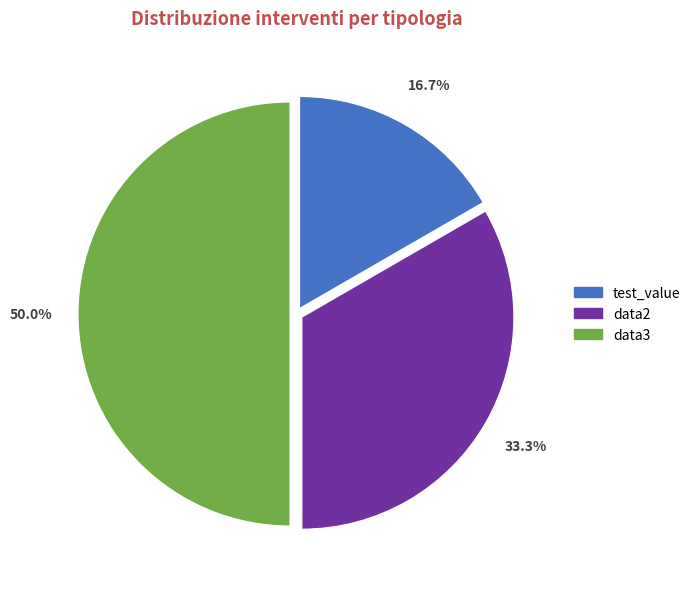

To the nearest percent, what is the average slice percentage?

33%